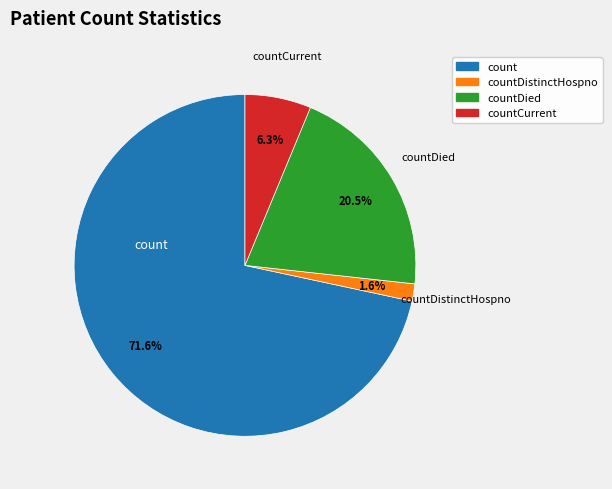

Is there a majority slice in this chart?

Yes